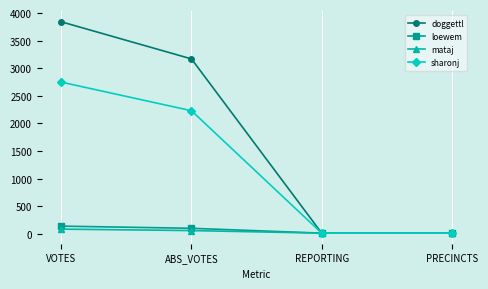

Which series has the largest range (max minus min)?

doggettl